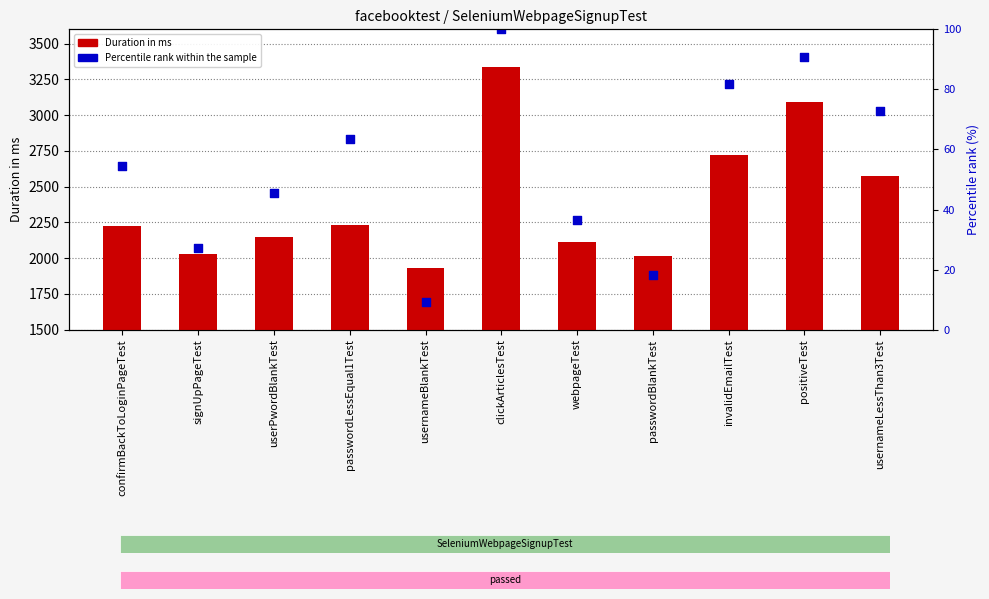

Which series contains the highest Y value?

Percentile rank within the sample